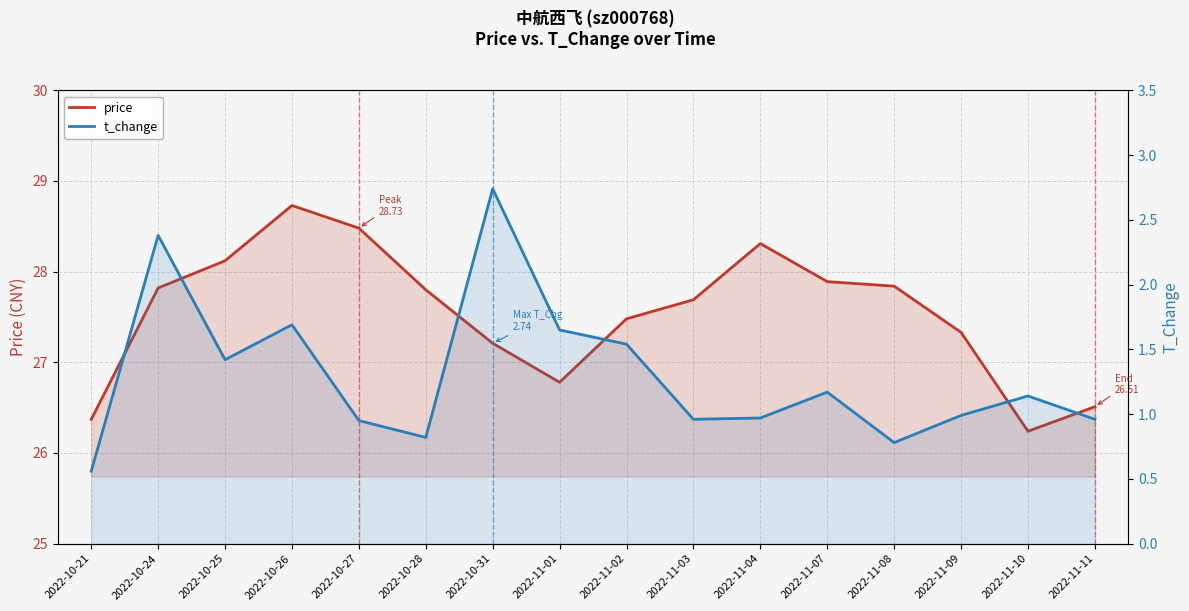

True or false: t_change has more than 0 points higher than both neighbors.

True